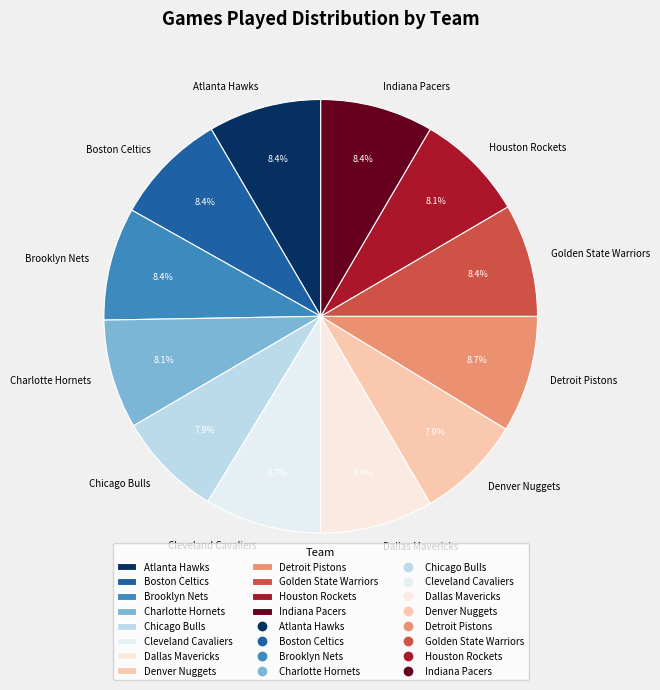

What percentage is the Dallas Mavericks slice, to the nearest percent?

8%